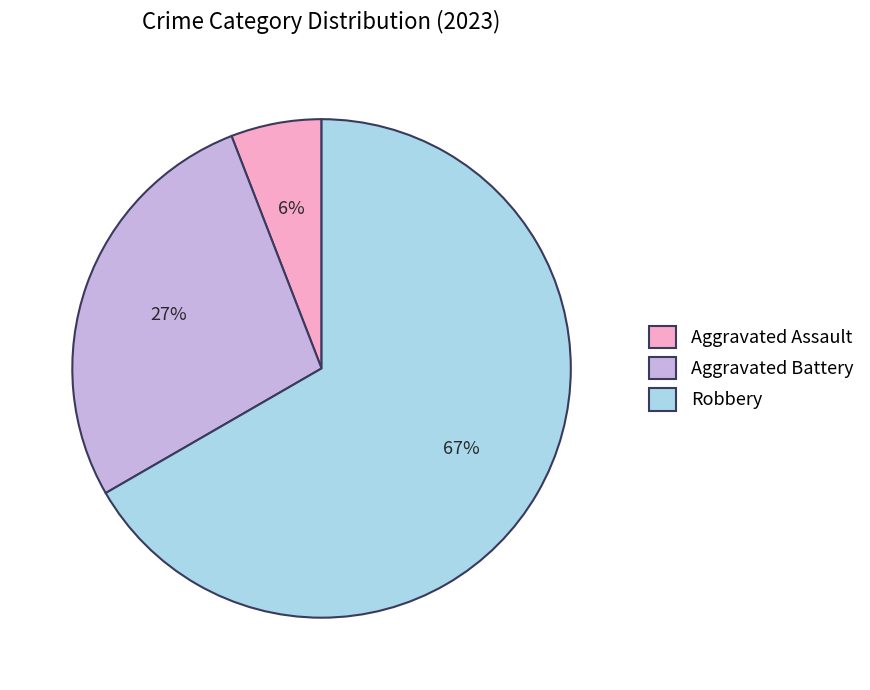

What percentage is the Aggravated Battery slice, to the nearest percent?

27%